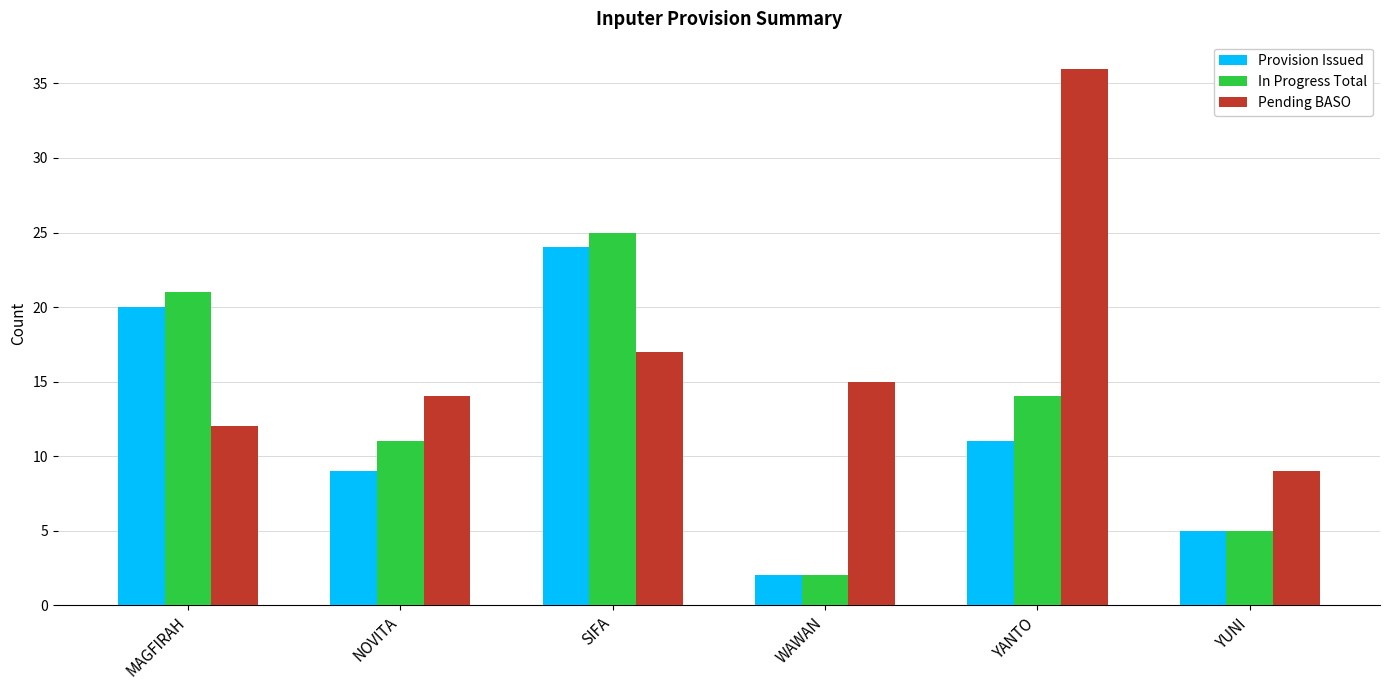

What is the label of the 3rd bar from the right?

WAWAN